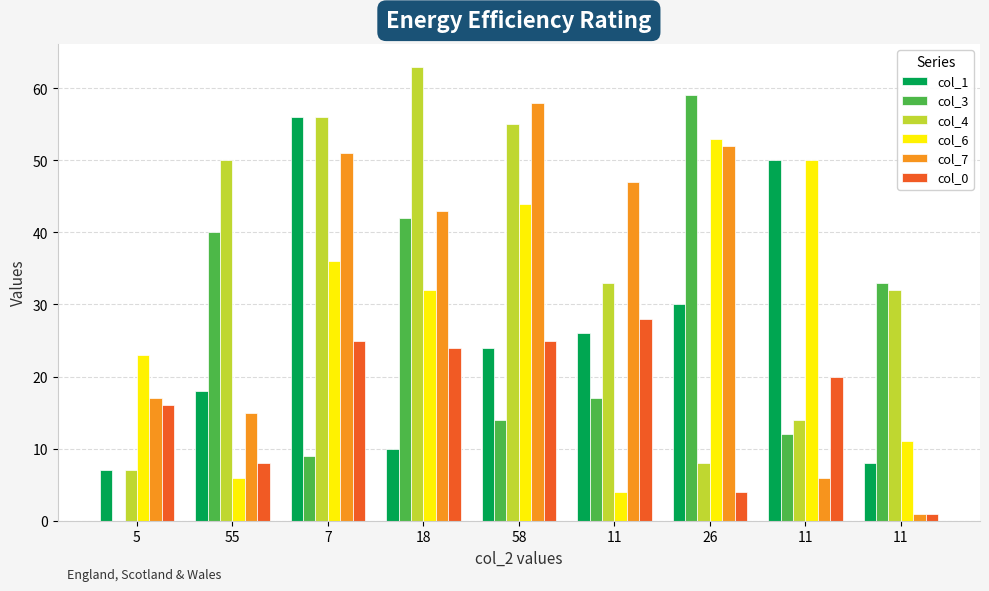

Reading right to left, what are all the values shown in this chart?

col_1: 8	50	30	26	24	10	56	18	7
col_3: 33	12	59	17	14	42	9	40	0
col_4: 32	14	8	33	55	63	56	50	7
col_6: 11	50	53	4	44	32	36	6	23
col_7: 1	6	52	47	58	43	51	15	17
col_0: 1	20	4	28	25	24	25	8	16